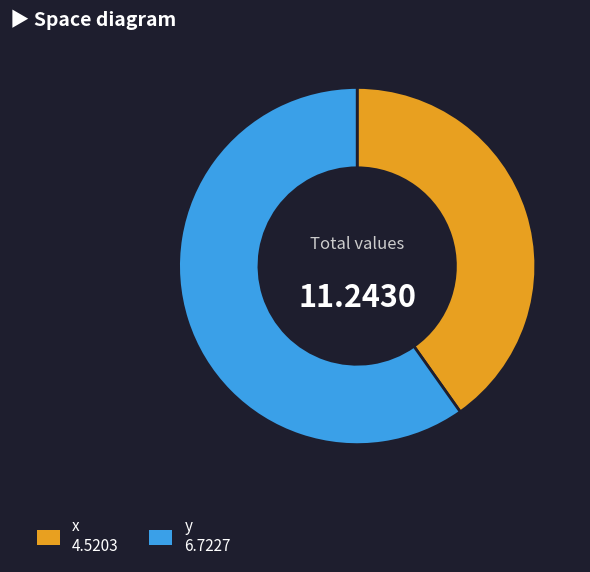

Rank the categories by value from lowest to highest.

x, y